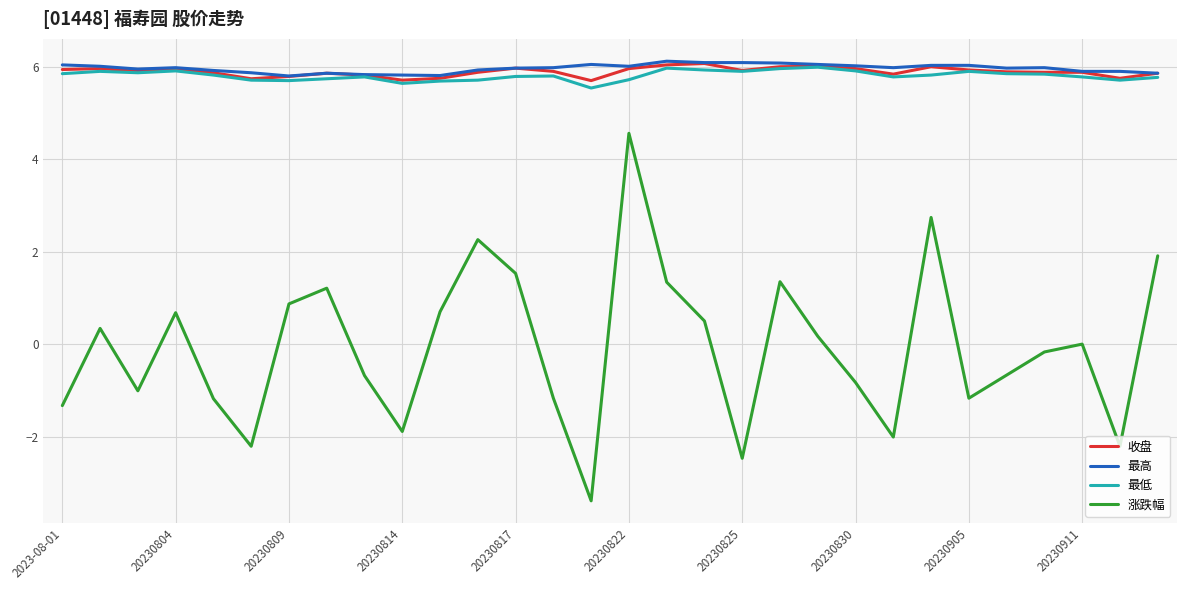

What is the minimum value shown in the chart?

-3.4